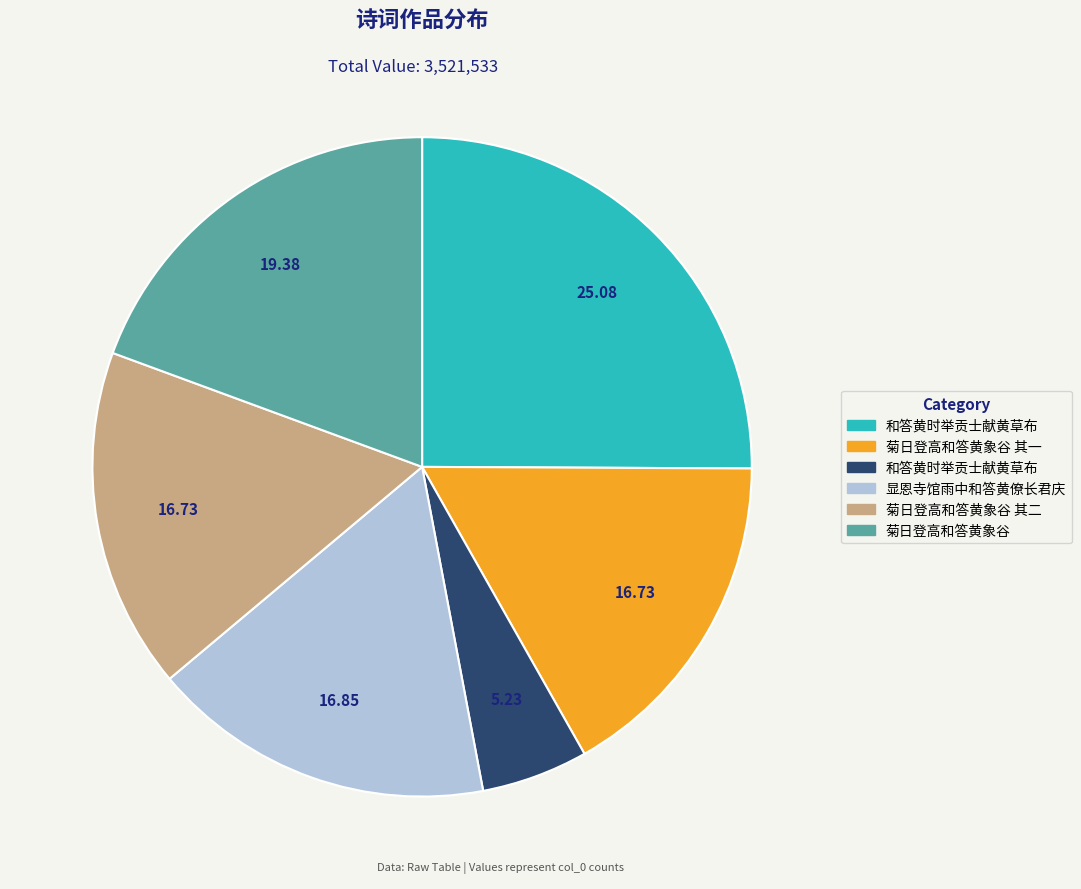

Does any single category account for the majority?

No